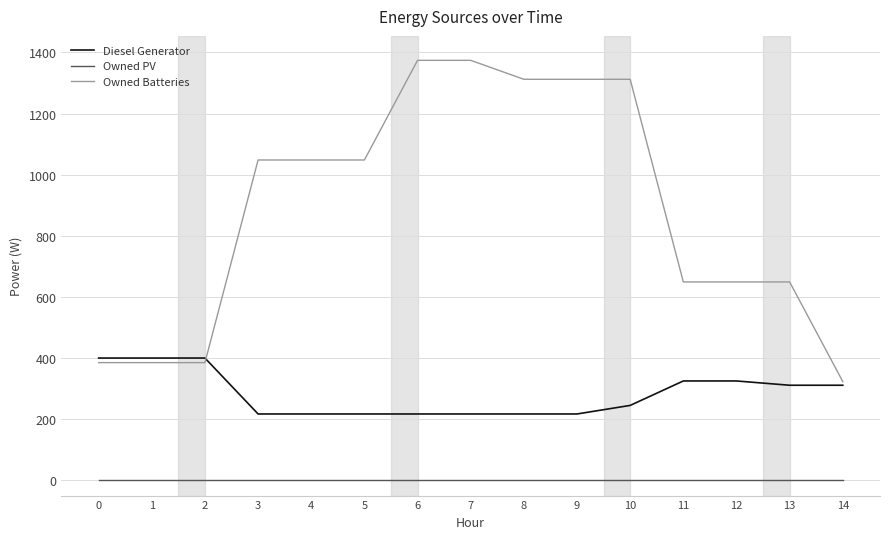

Between 5 and 8, which series saw the biggest shift?

Owned Batteries